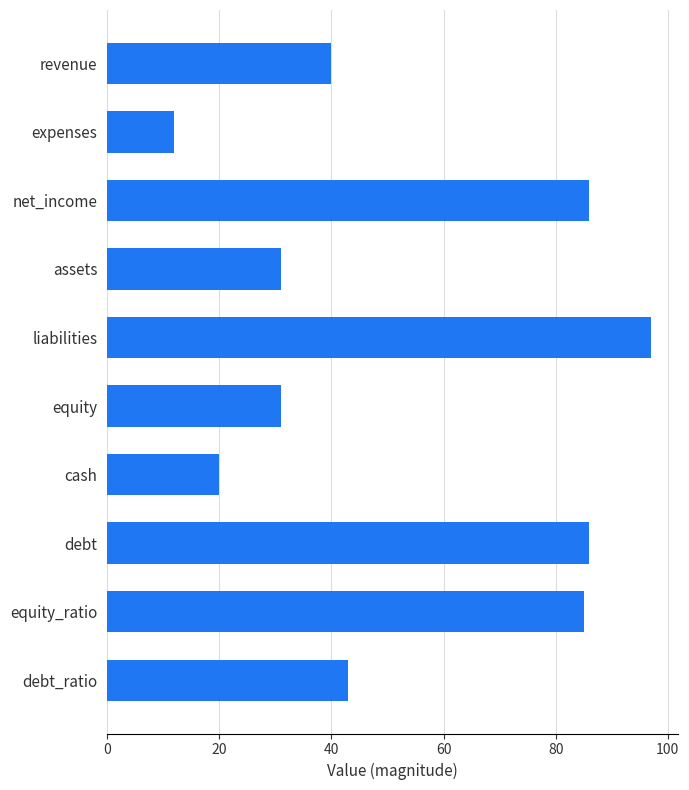

What is the change in value from liabilities to equity_ratio?

-12